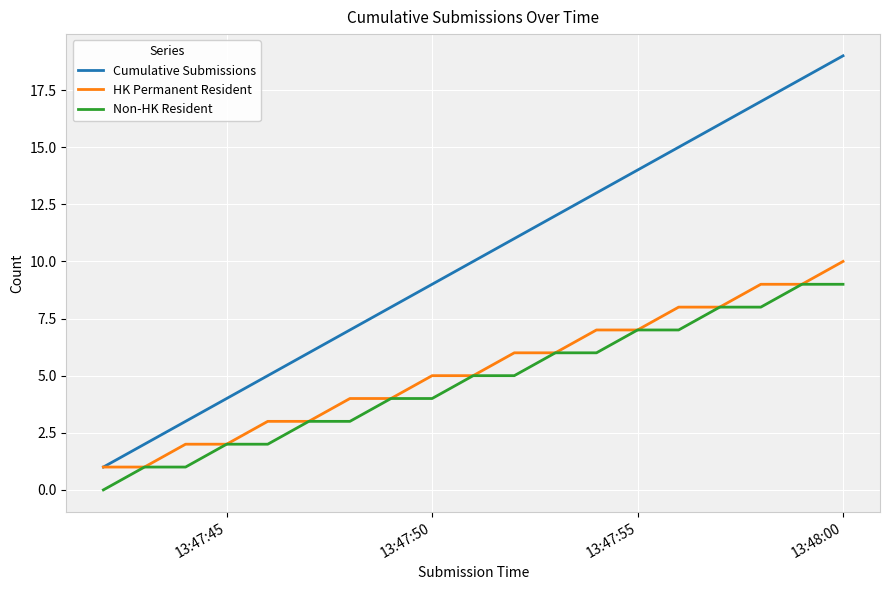

Which series has the widest spread of values?

Cumulative Submissions